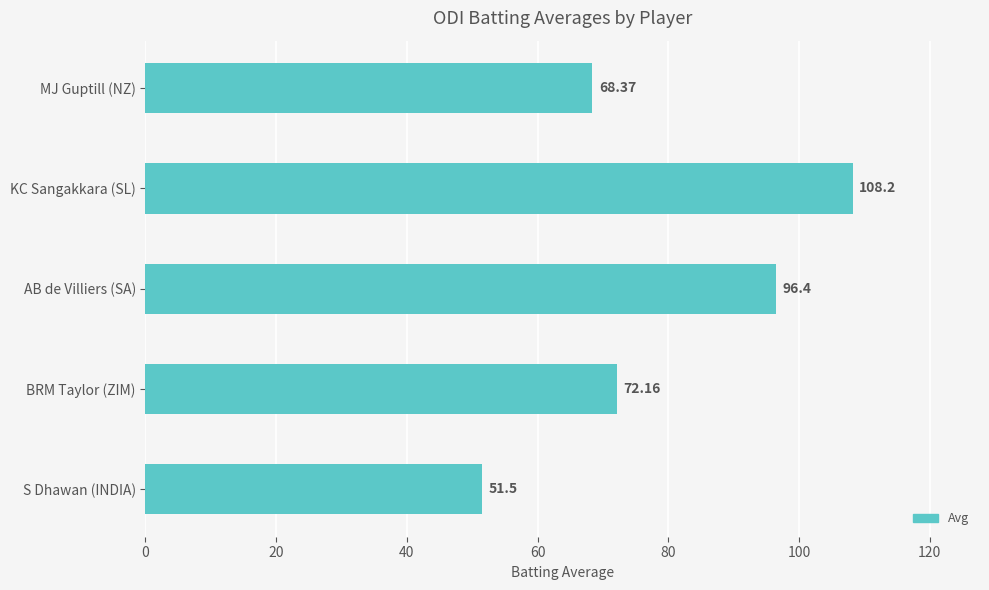

Which label corresponds to the smallest value in the chart?

S Dhawan (INDIA)